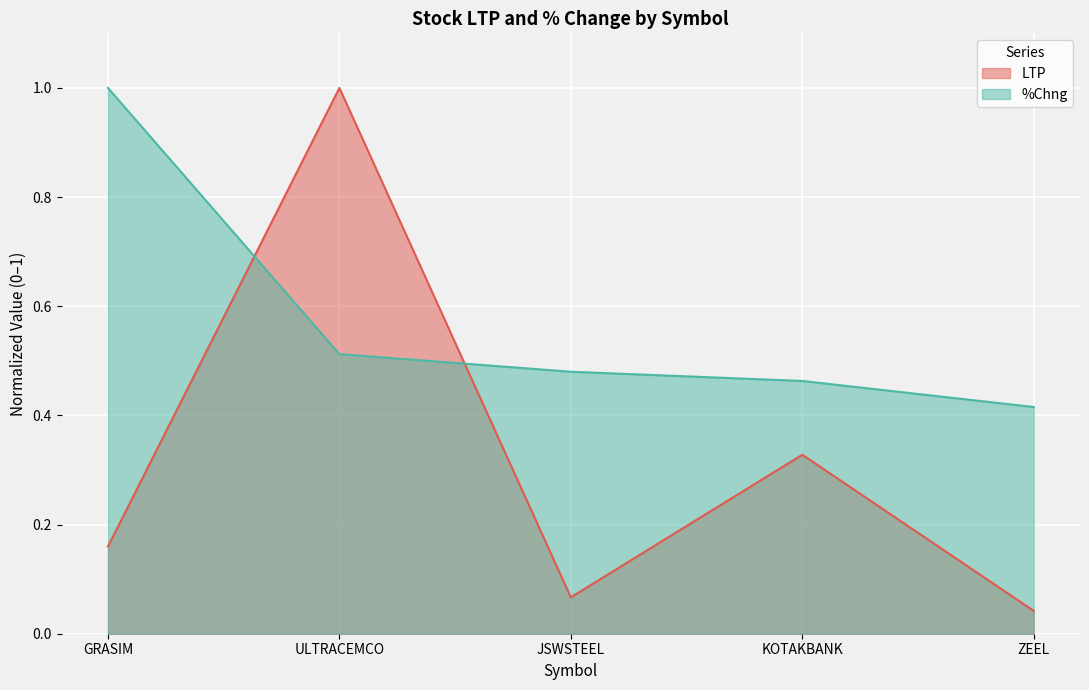

Is it true that LTP equals 0.2 at GRASIM?

True